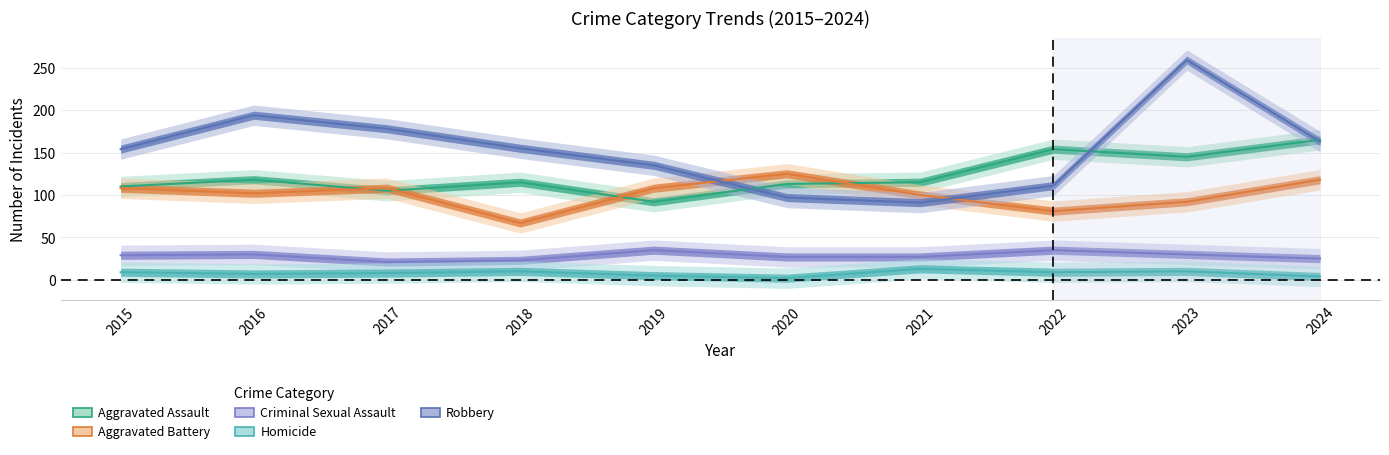

What are all the series names shown in the legend?

Aggravated Assault, Aggravated Battery, Criminal Sexual Assault, Homicide, Robbery